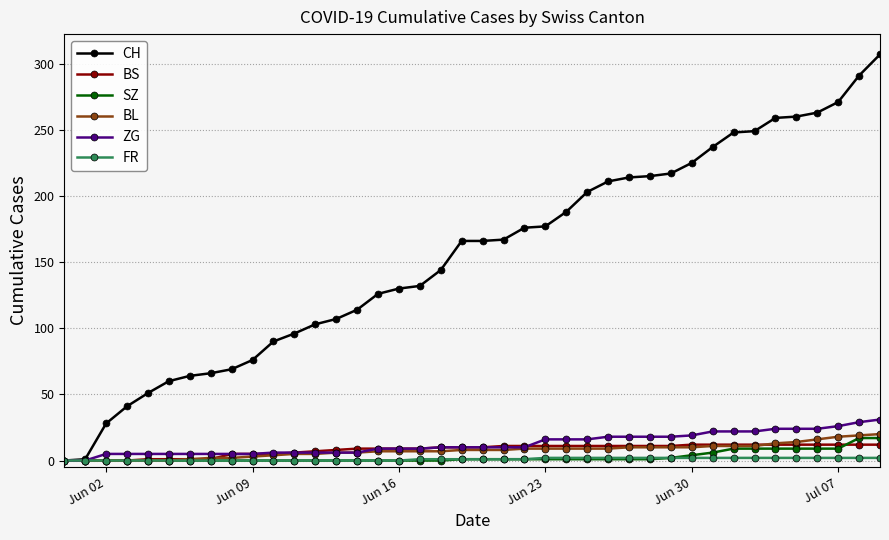

At how many categories does at least one series exceed 196?

15